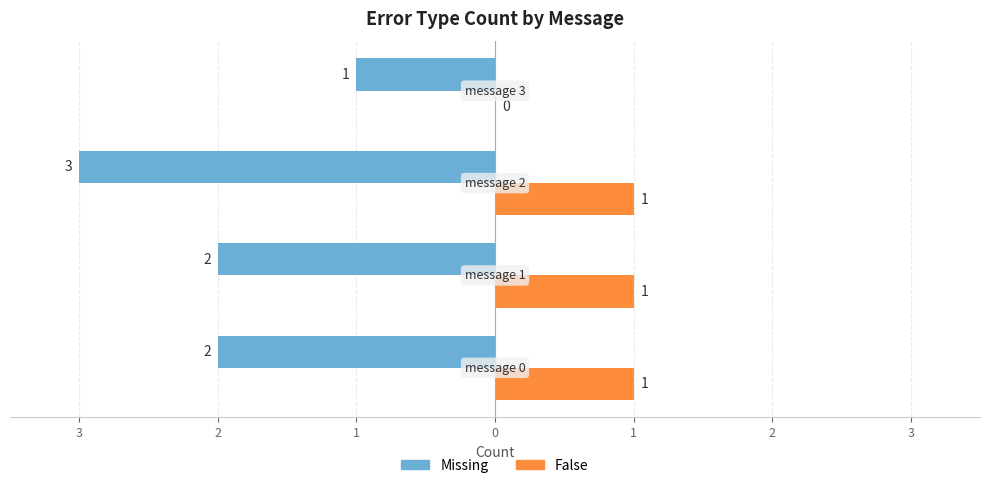

What are all the series names shown in the legend?

Missing, False